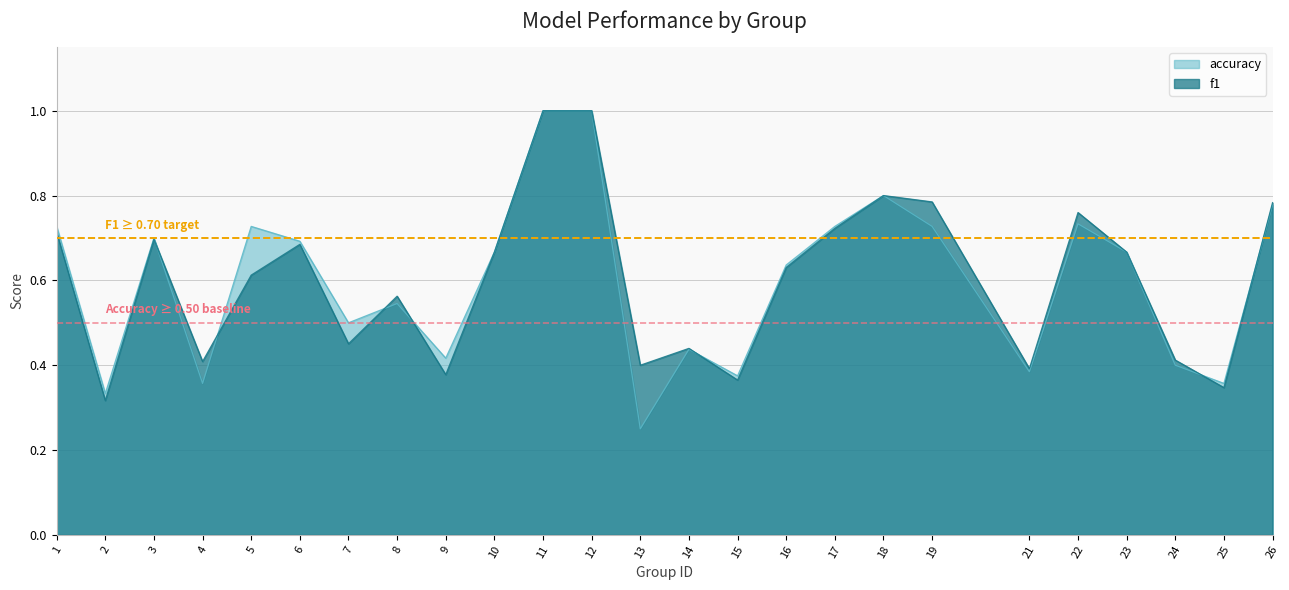

What is the value of the accuracy point at the 12th from the left?

1.0